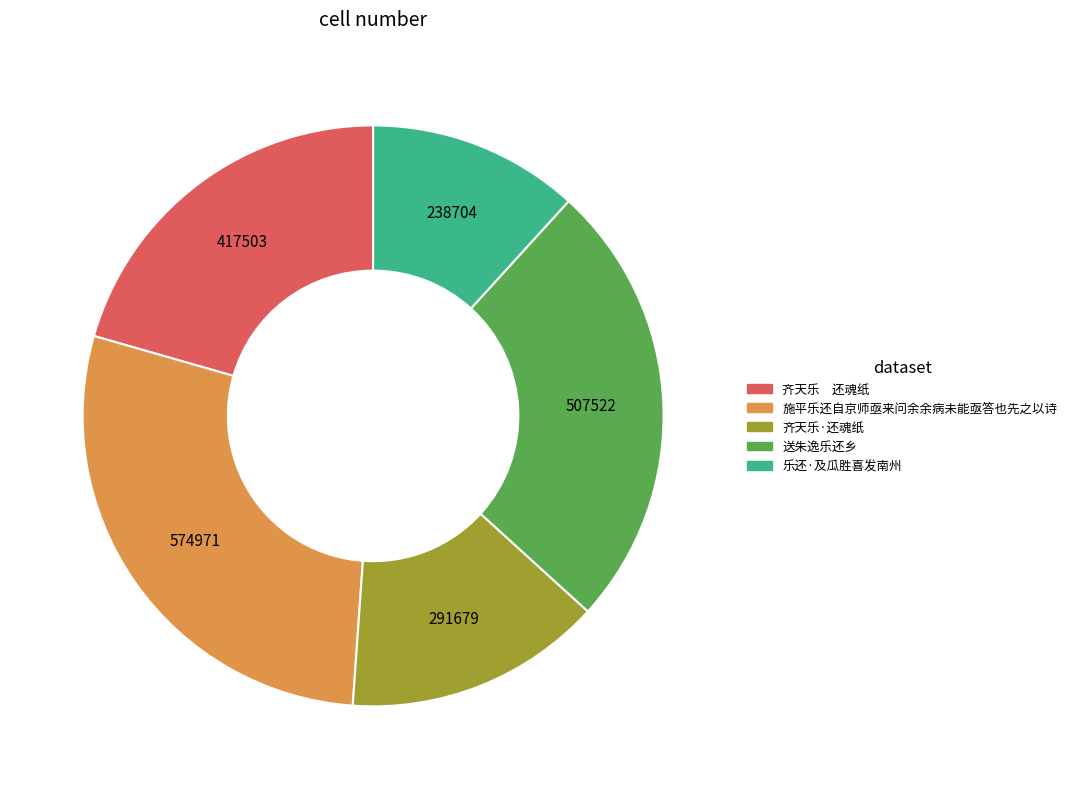

Approximately how many times larger is the value at 乐还·及瓜胜喜发南州 compared to 送朱逸乐还乡?

0.5